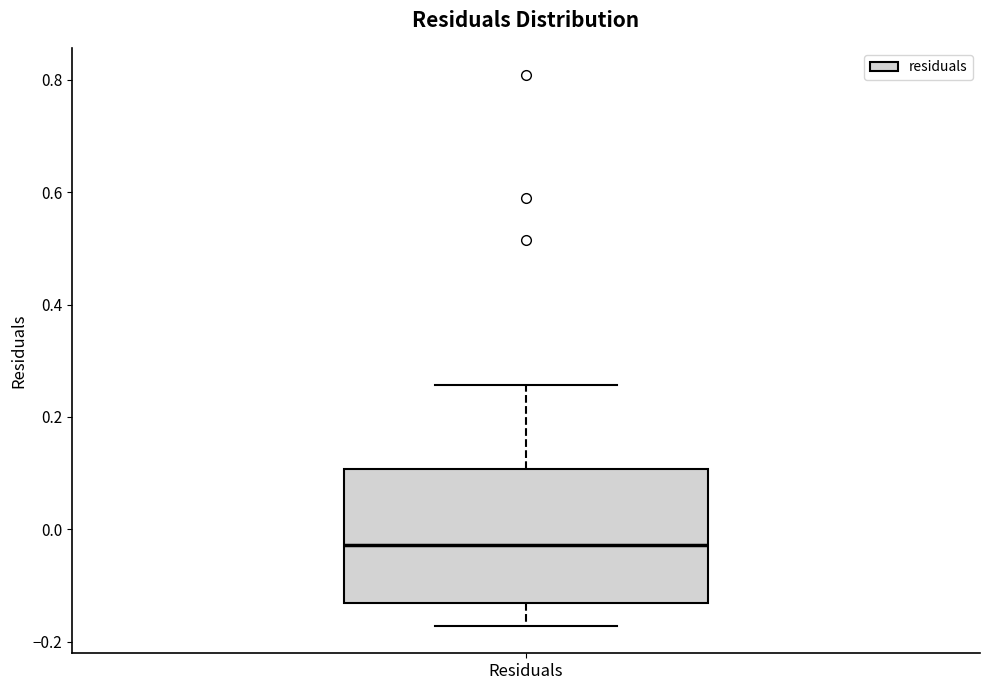

Read this box plot against the y-axis: the position of the median line, the range covered by the box, and the ends of both whiskers. The values are not printed on the chart, so give them approximately, as read against the axis.

median -0.02, box -0.14 to 0.10, whiskers -0.18 to 0.26